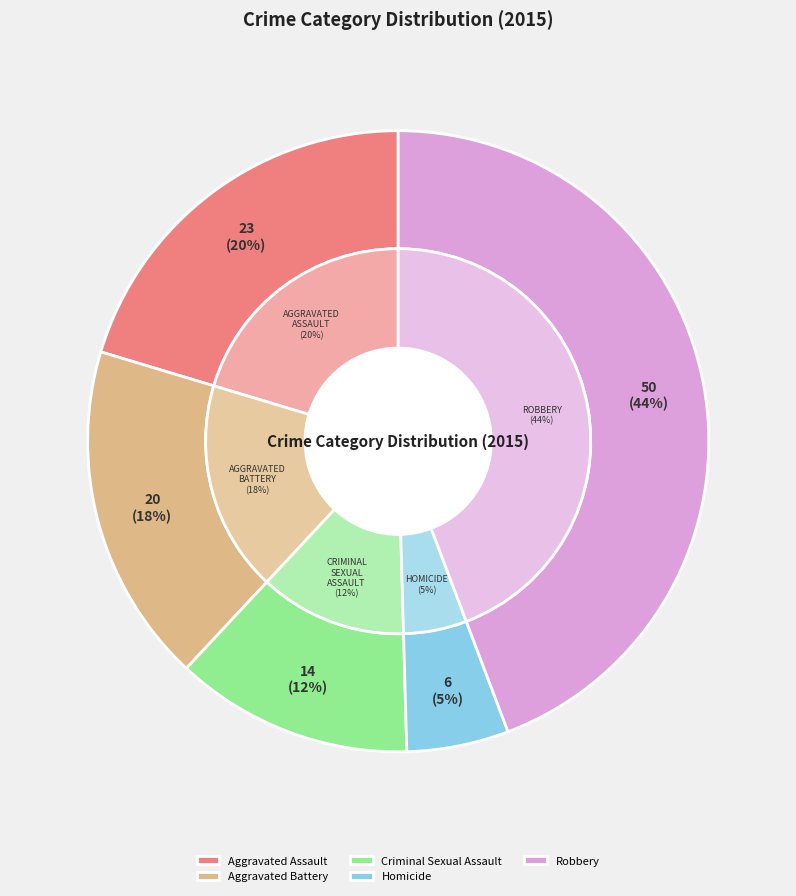

Is there any slice that represents more than half of the pie?

No